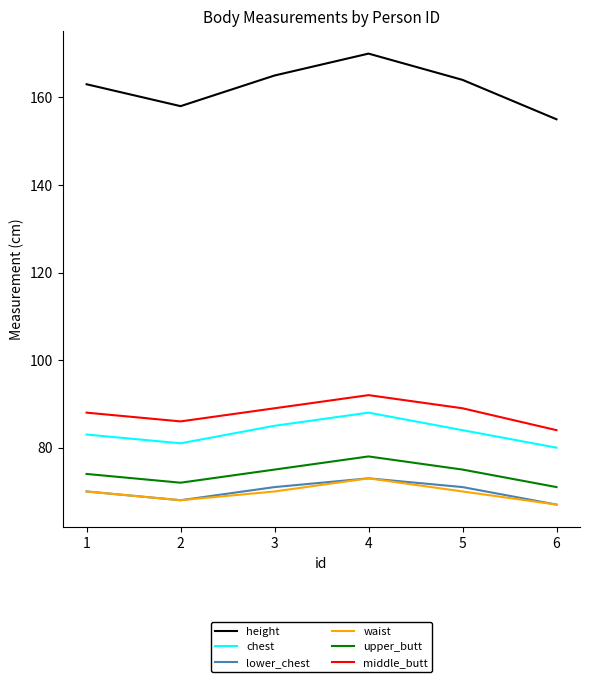

What is the difference between the maximum and second lowest values in the height series?

12